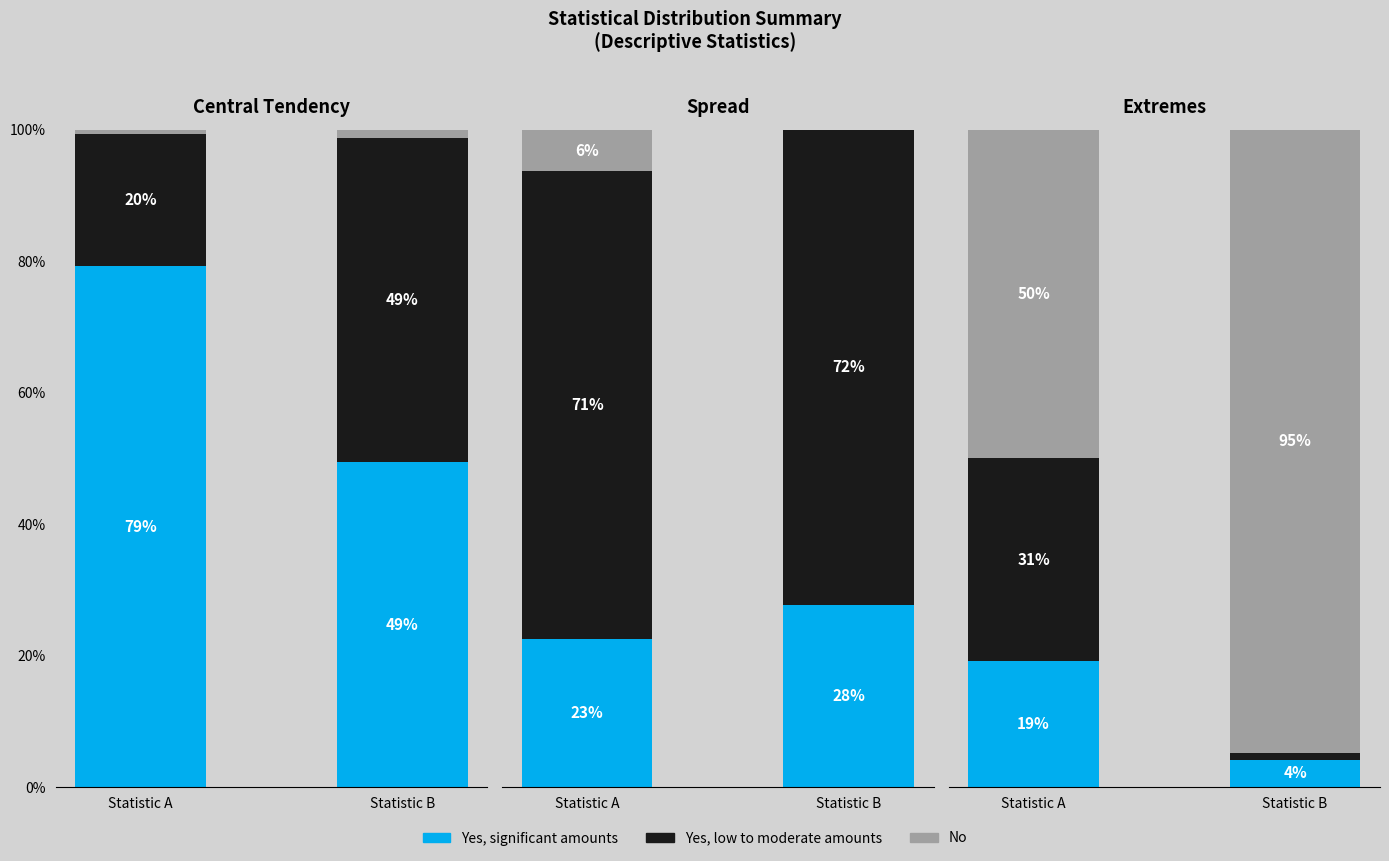

Is it true that No equals 131.5 at Statistic B?

False